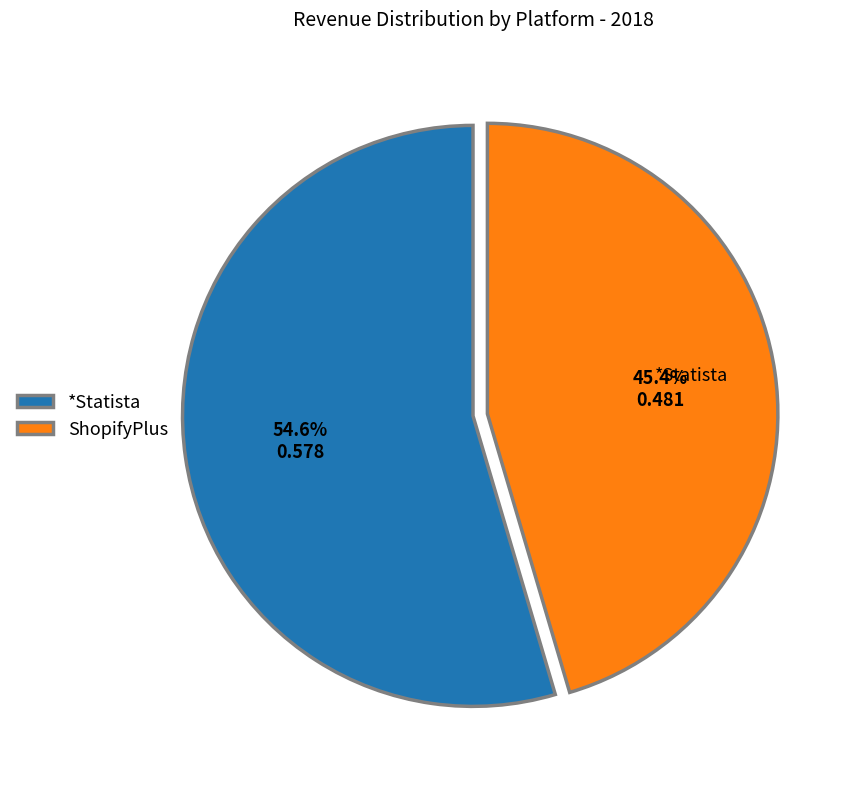

What is the largest slice in the pie chart?

*Statista